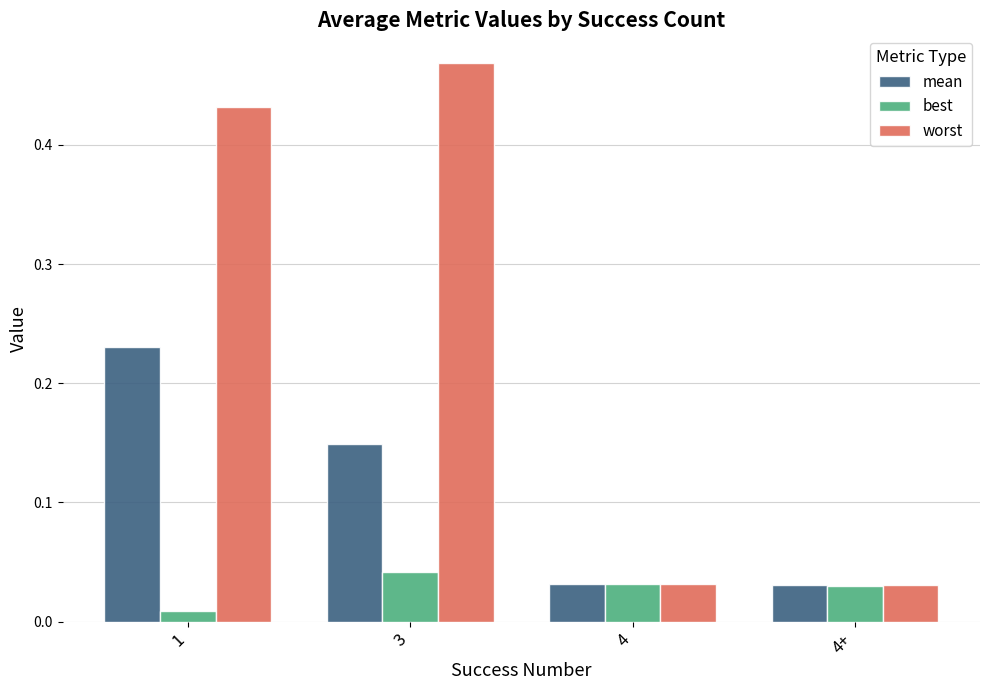

Rank the series by their maximum value, from lowest to highest.

best, mean, worst